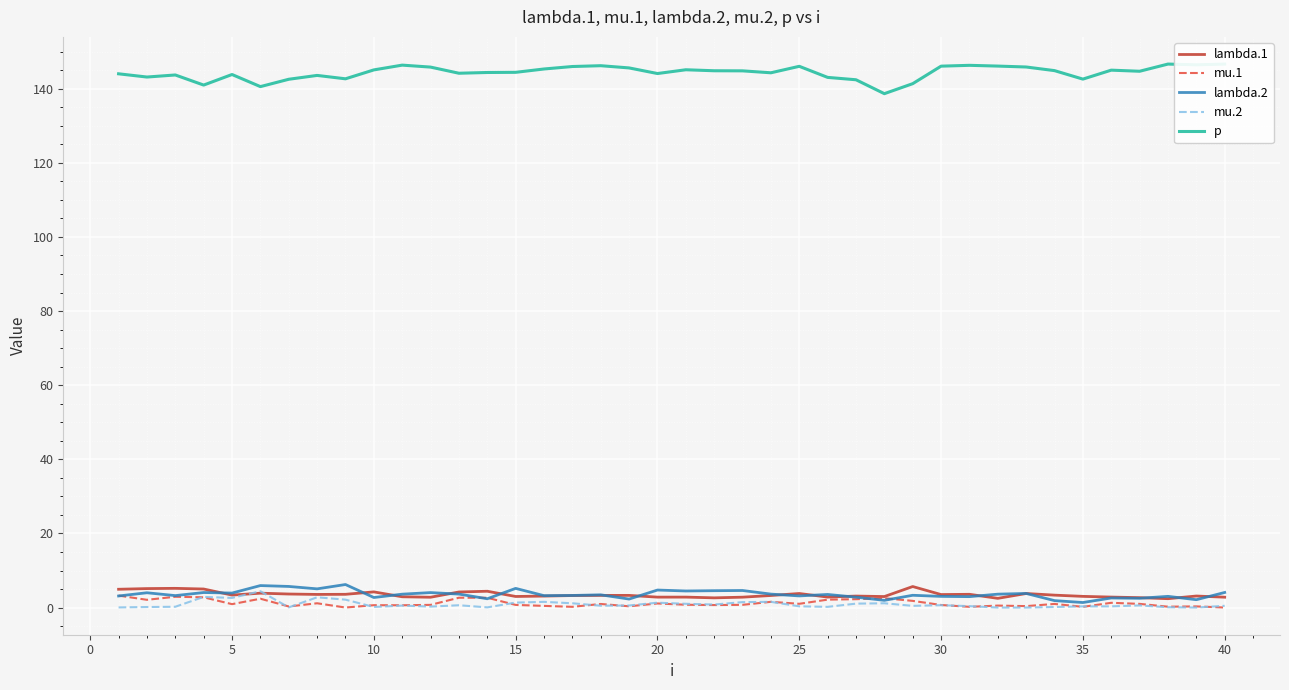

True or false: mu.2 has a value of 0.3 at 35.

True